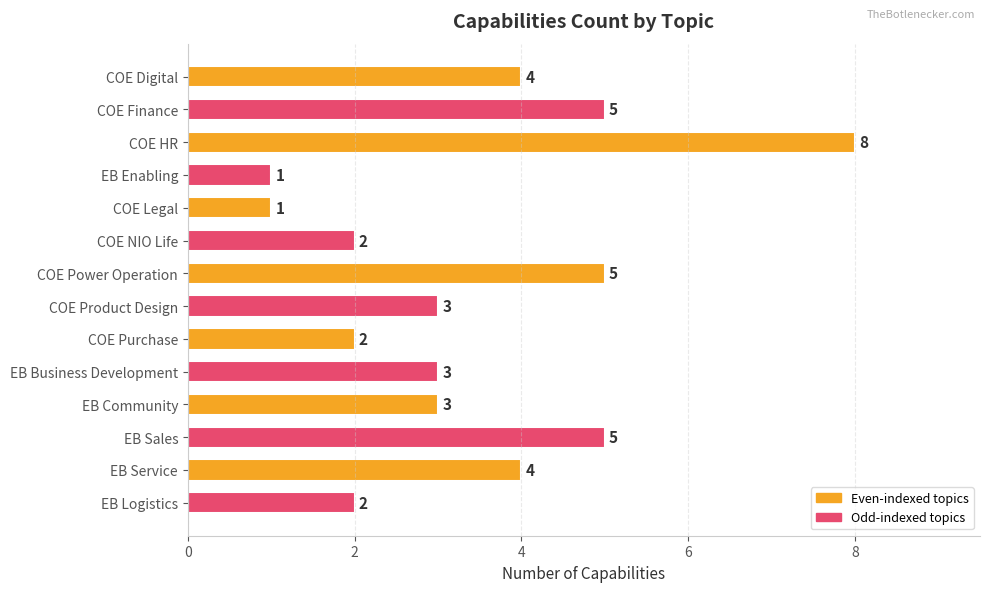

What is the sum of the values at COE NIO Life and EB Business Development?

5